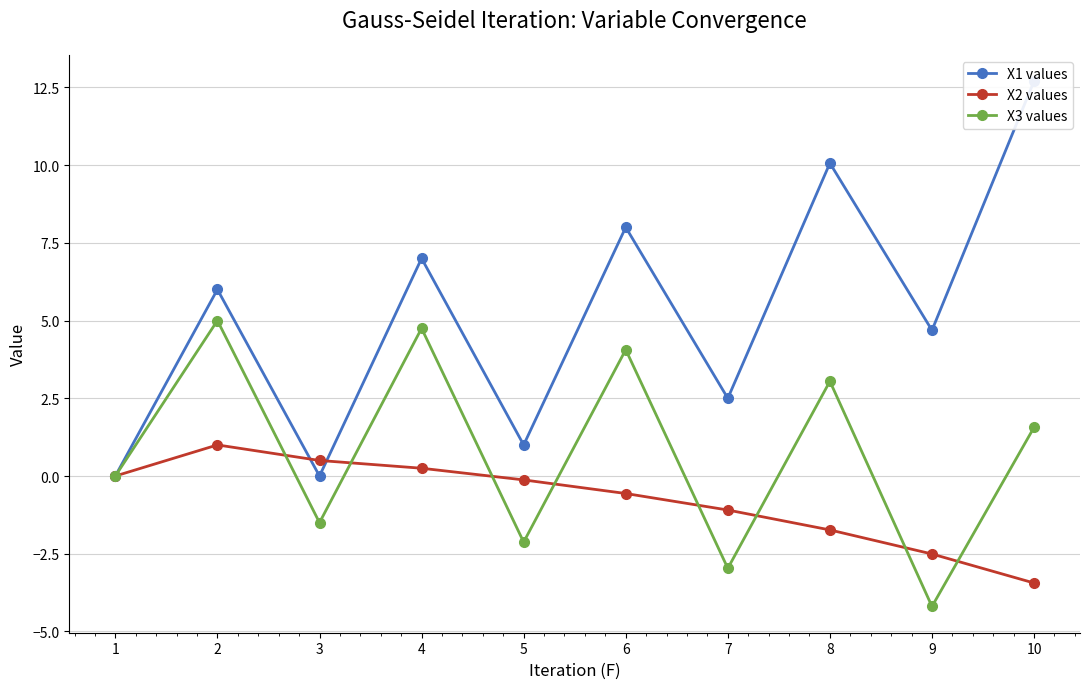

How many data points in X2 values are less than 0?

6